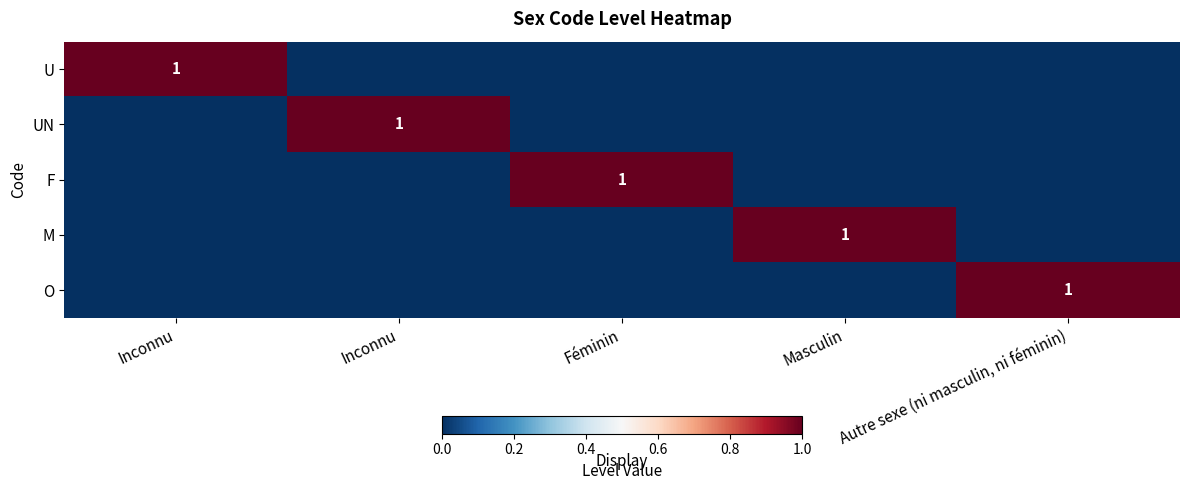

What is the spread (max minus min) of values at Autre sexe (ni masculin, ni féminin)?

1